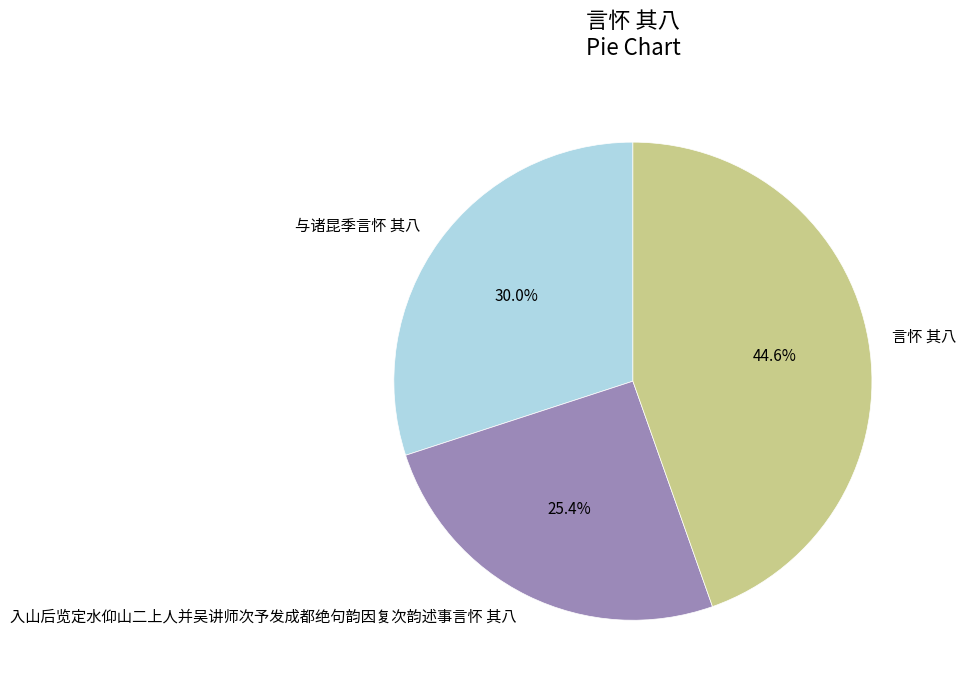

To the nearest percent, what is the combined percentage of 言怀 其八 and 入山后览定水仰山二上人并吴讲师次予发成都绝句韵因复次韵述事言怀 其八?

70%